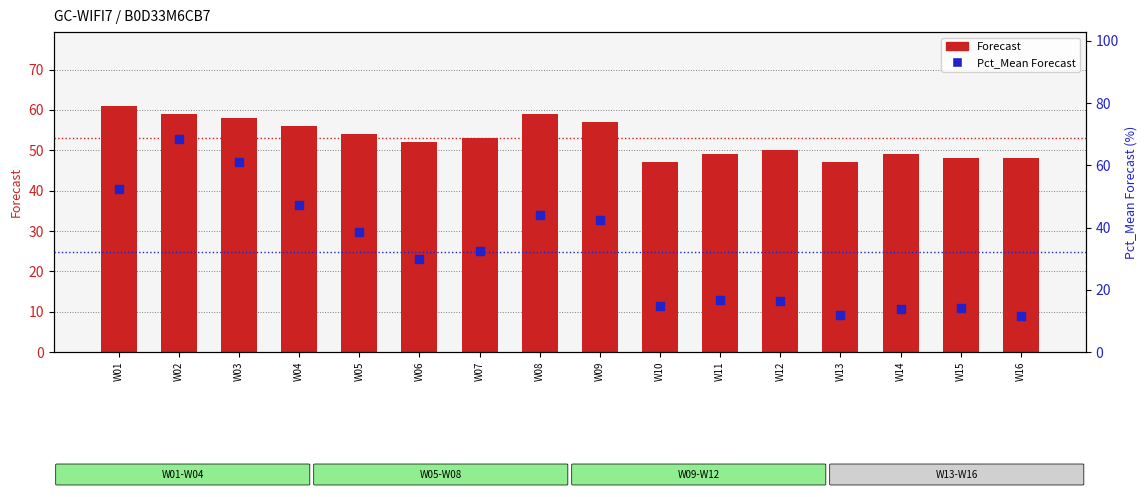

What is the total value across all series at W10?

61.6